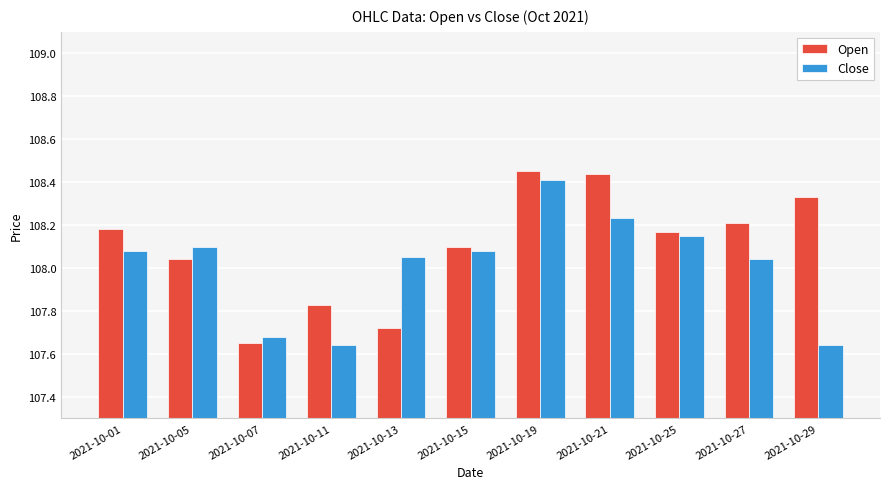

Is the value of Close at 2021-10-19 greater than the value of Open at 2021-10-25?

Yes